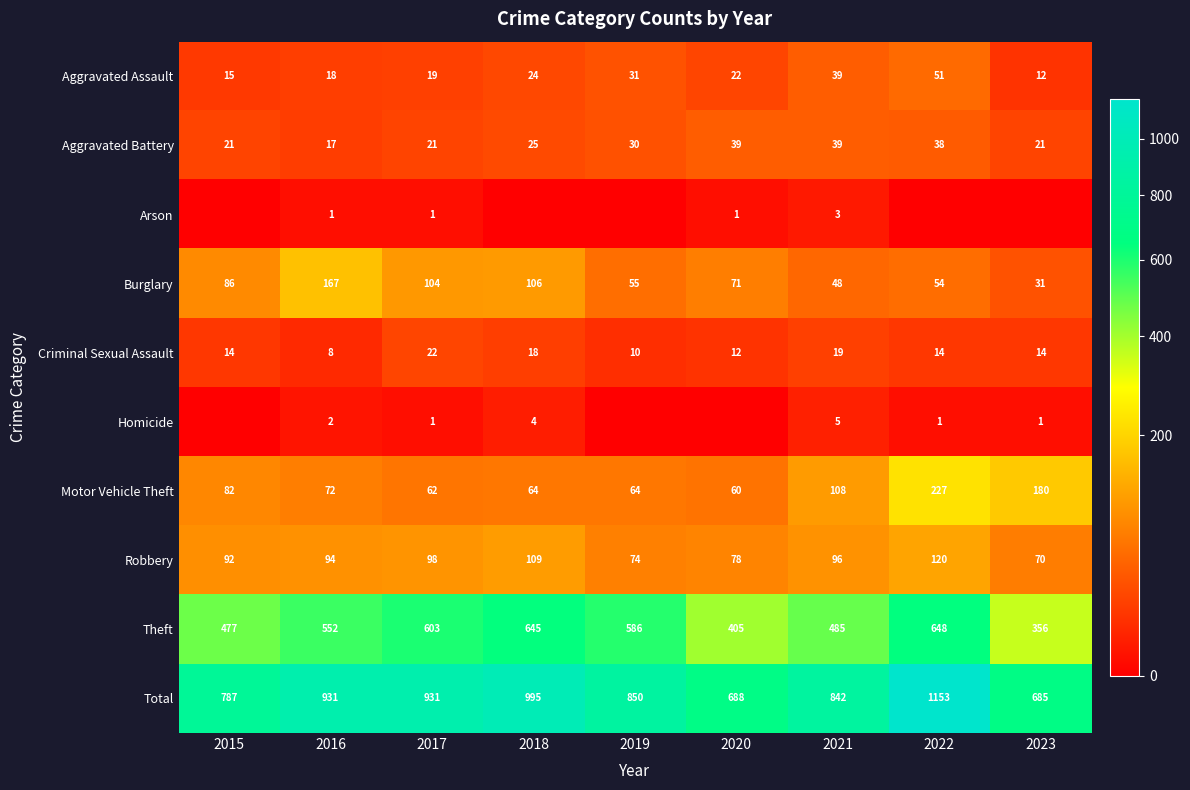

True or false: Total has a value of 574 at 2021.

False